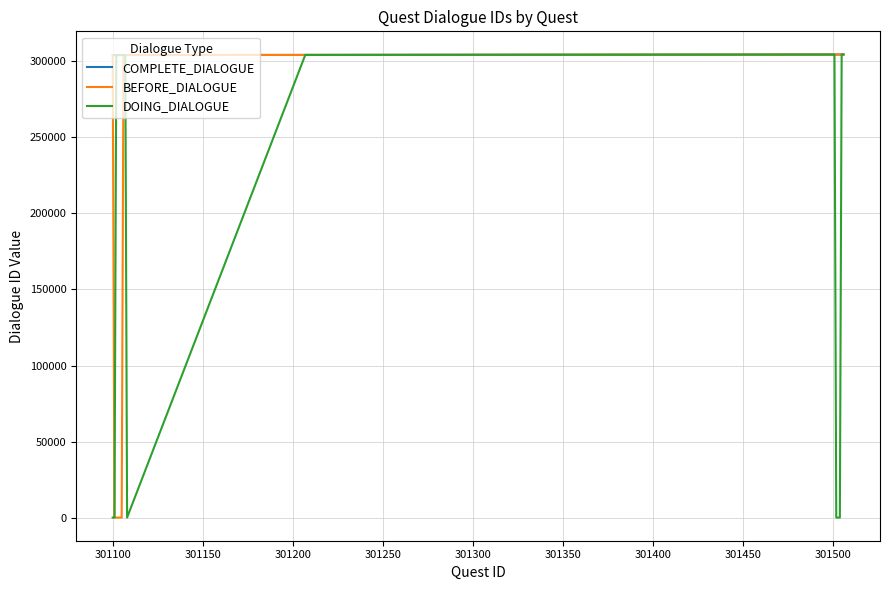

Which series has the largest total across all categories?

COMPLETE_DIALOGUE